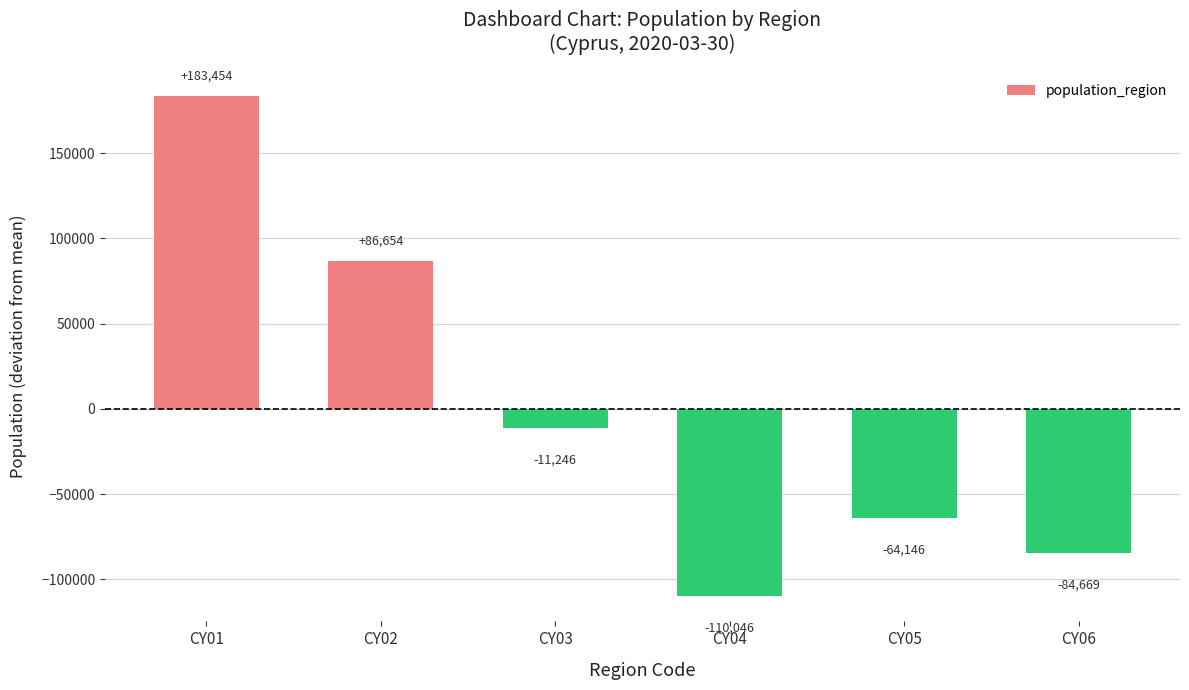

What is the value of the 2nd bar from the left?

86653.8